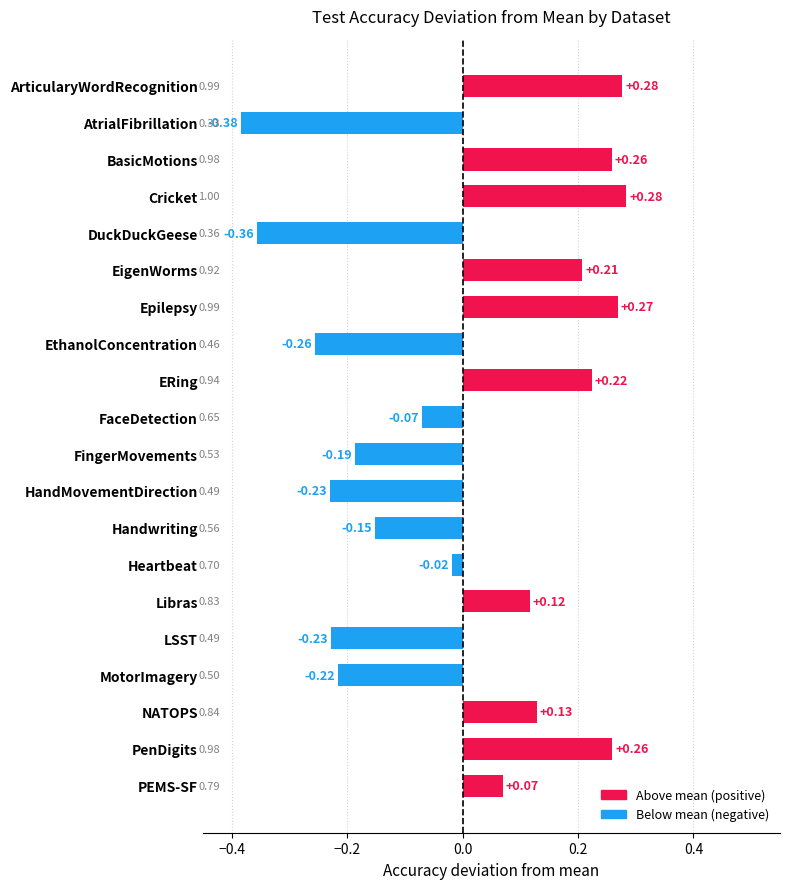

What is the difference between the second highest and minimum values?

0.7